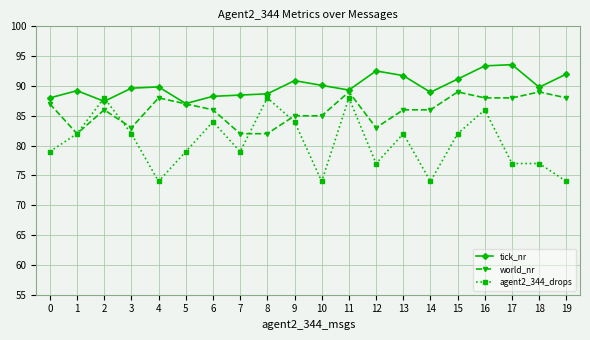

Where is the first local minimum for agent2_344_drops?

4